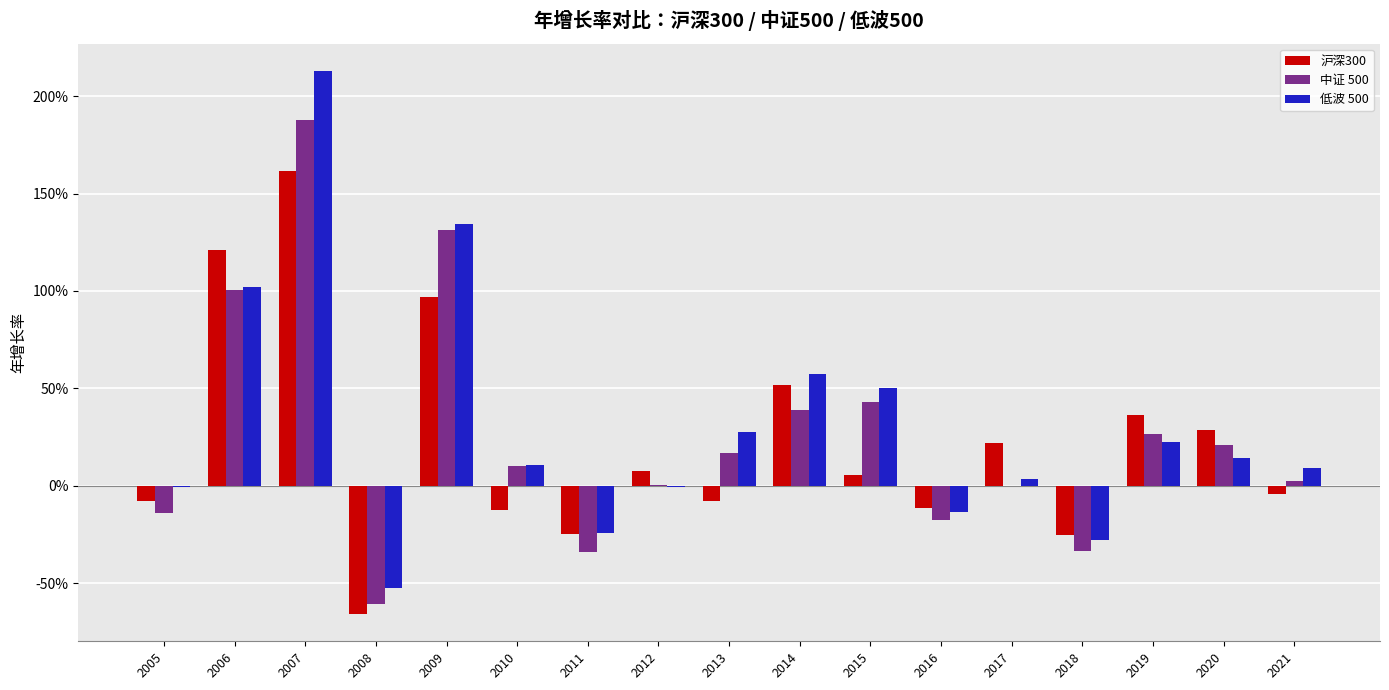

Are the bars grouped side by side (vs. stacked)?

Yes